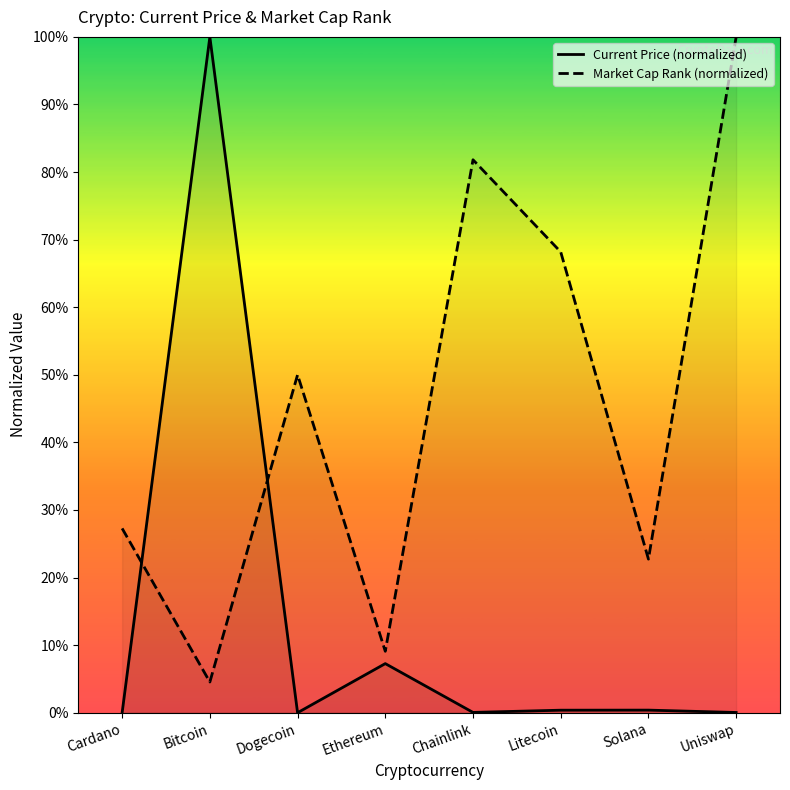

What is the sum of the Market Cap Rank (normalized) values at Bitcoin and Dogecoin?

54.5